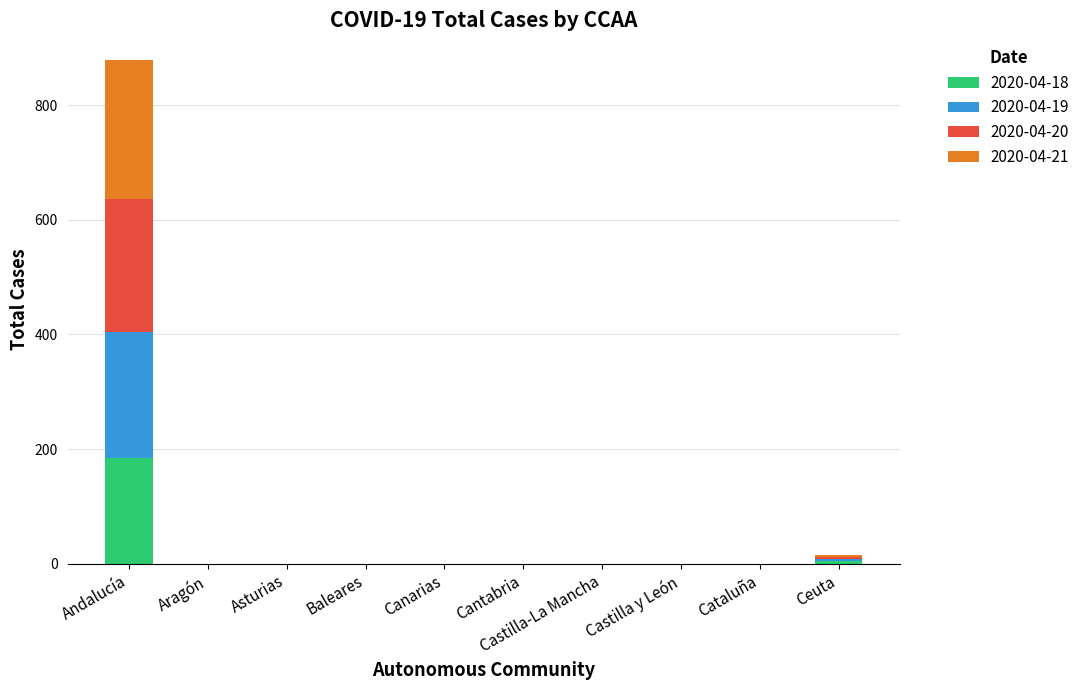

Does the chart contain stacked bars?

Yes